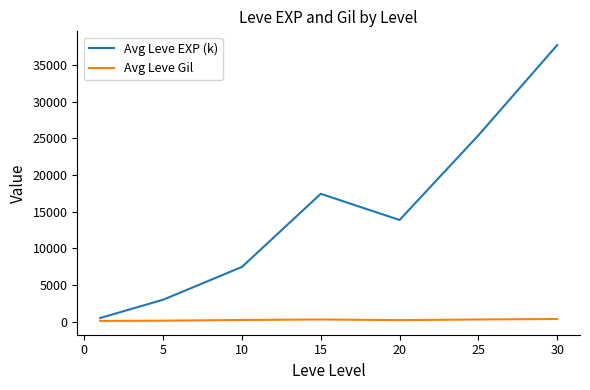

Which series has the largest range (max minus min)?

Avg Leve EXP (k)